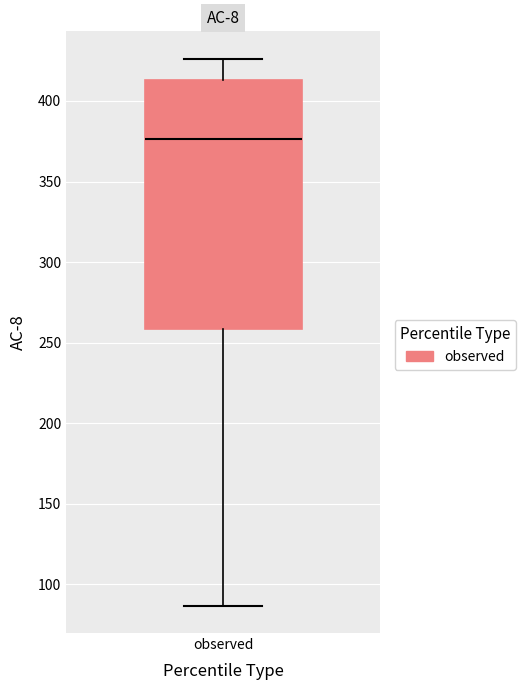

Transcribe this box plot: give where the median line is, the range the box spans, and where the two whiskers end, as read against the y-axis. The values are not printed on the chart, so give them approximately, as read against the axis.

median 375, box 260 to 415, whiskers 85 to 425